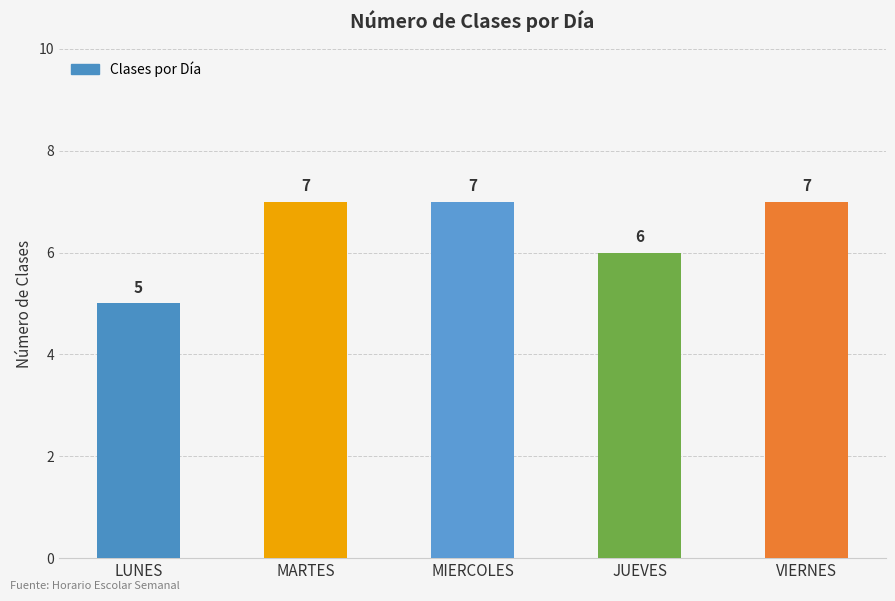

Reading left to right, what are all the values shown in this chart?

LUNES=5	MARTES=7	MIERCOLES=7	JUEVES=6	VIERNES=7